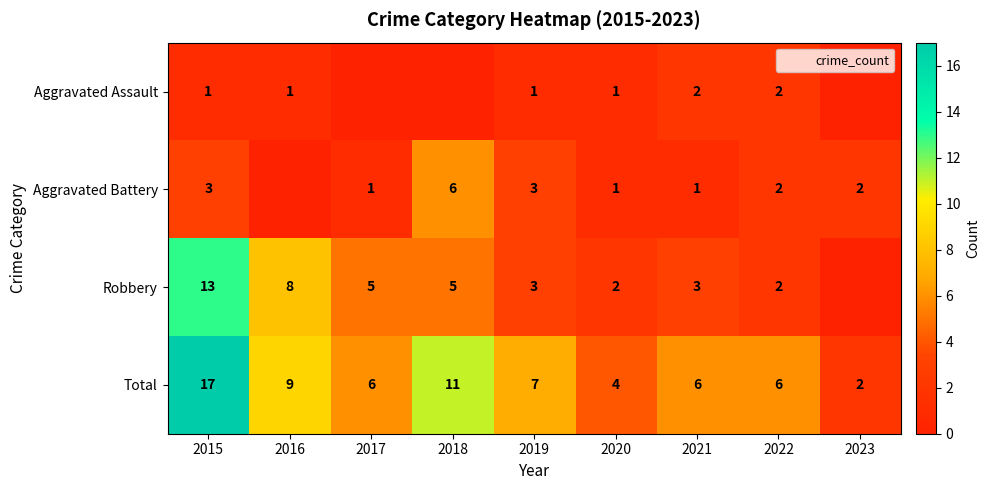

Which category has the highest value in the Aggravated Battery series?

2018